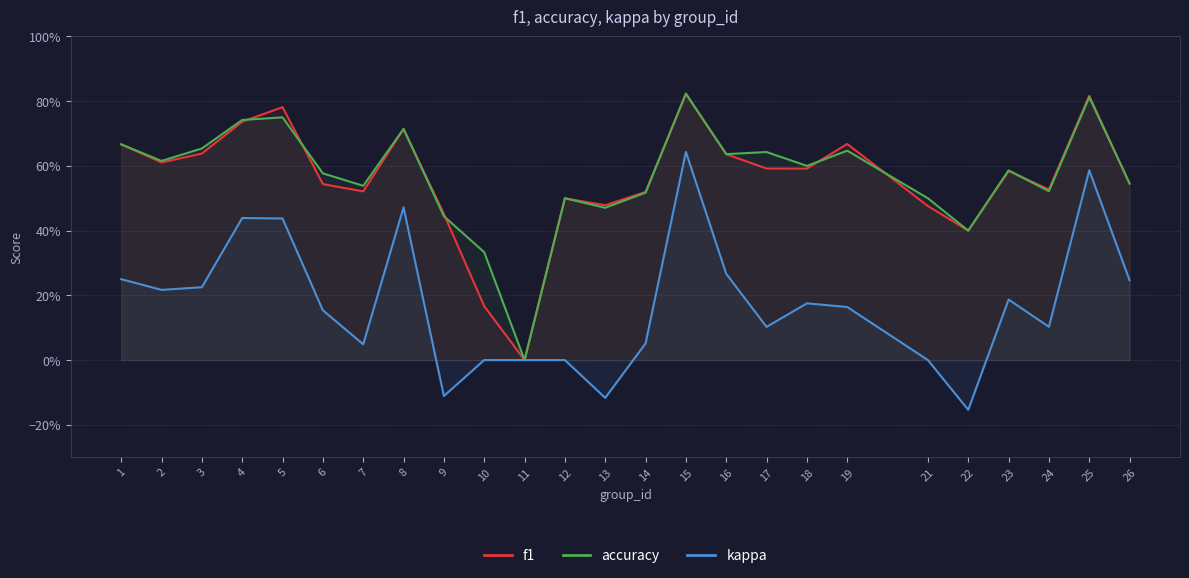

True or false: f1 has more than 2 interior local peaks.

True